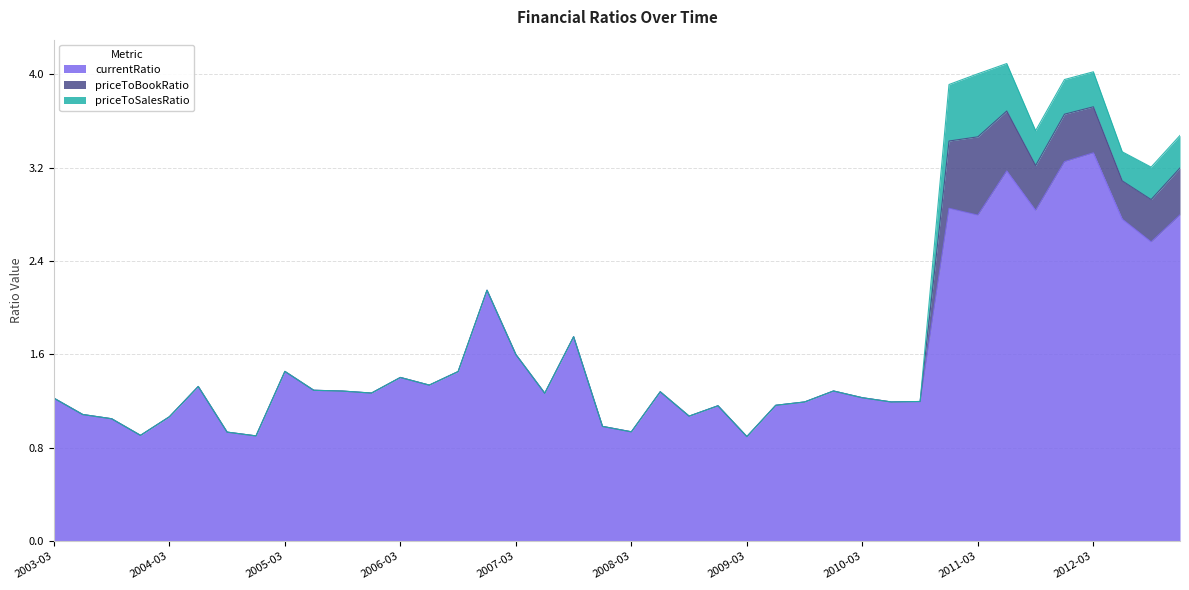

What is the value of the currentRatio point at the 19th from the left?

1.8